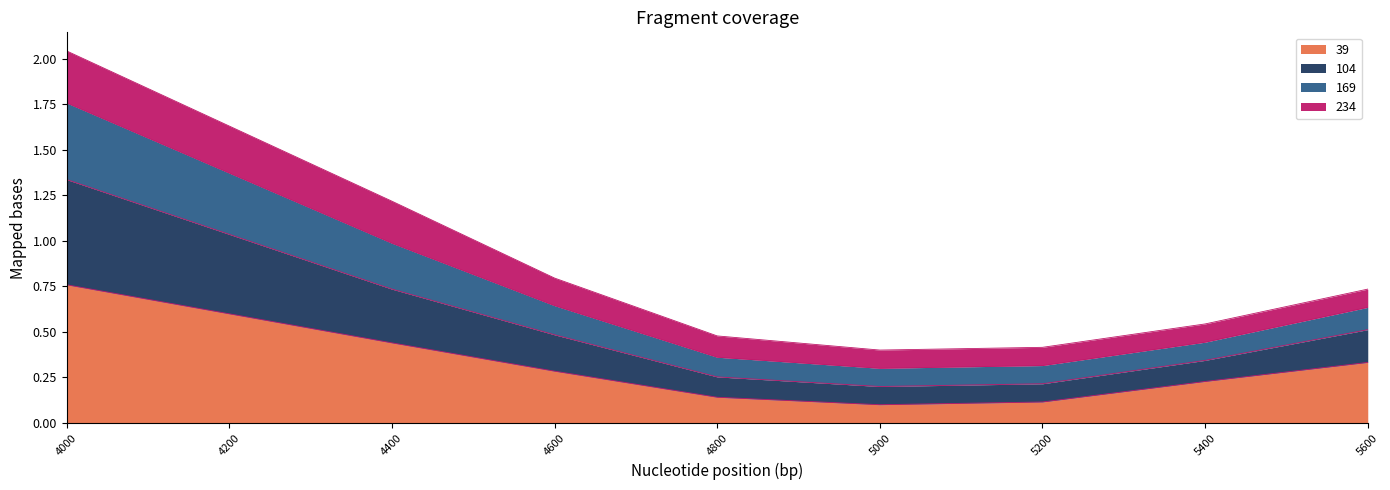

At which label does 39 reach its peak?

4000